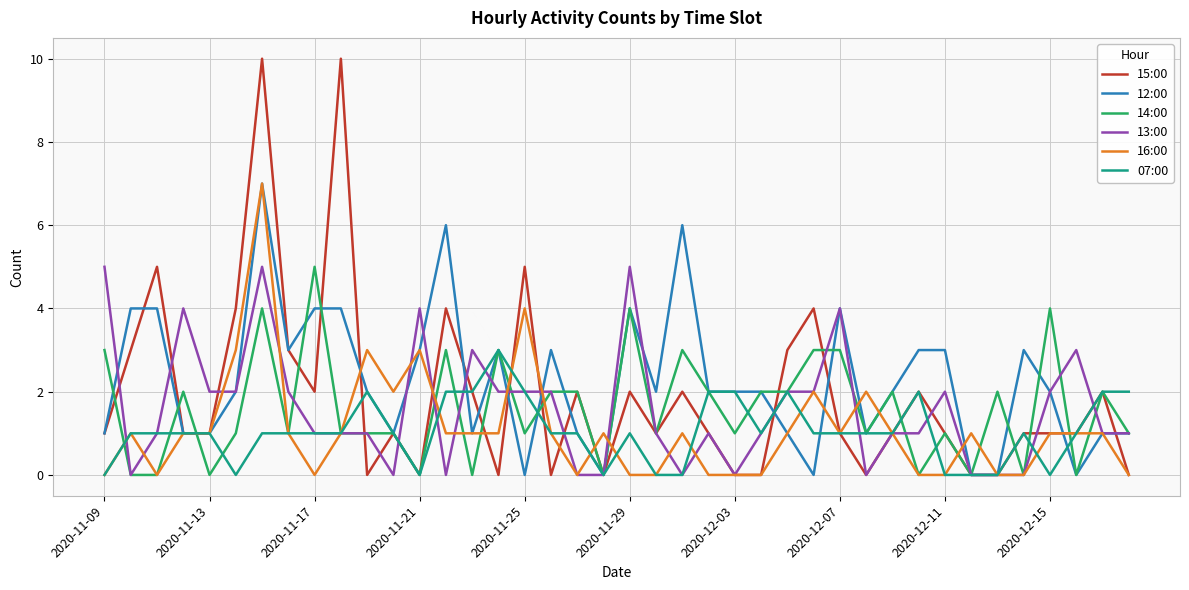

Which series has the widest spread of values?

15:00